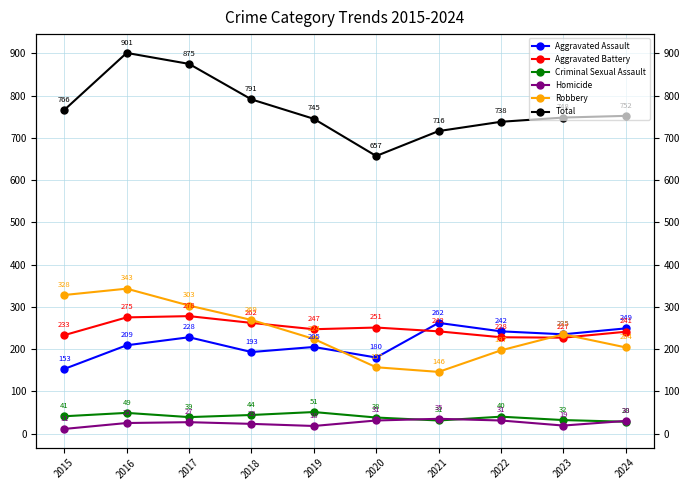

What is the lowest value of the Total series?

657